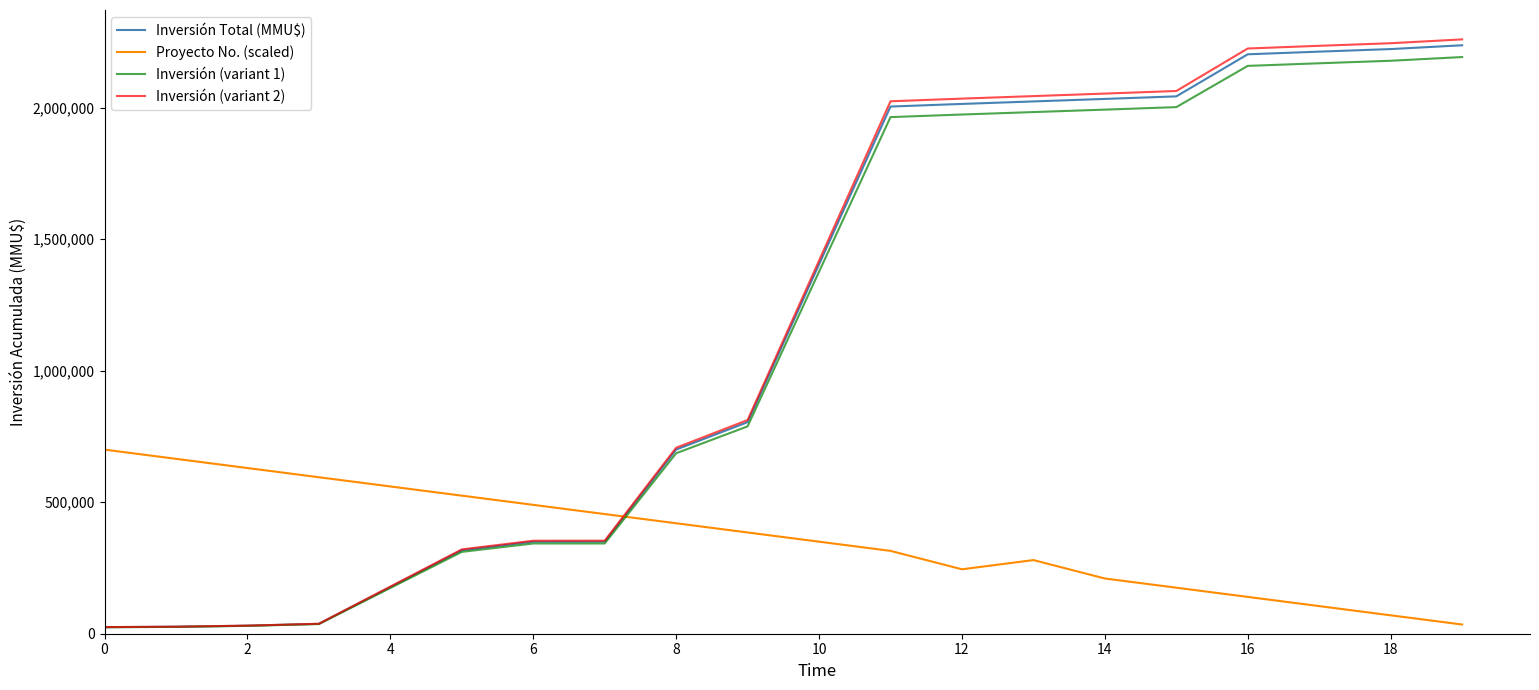

What are all the series names shown in the legend?

Inversión Total (MMU$), Proyecto No. (scaled), Inversión (variant 1), Inversión (variant 2)